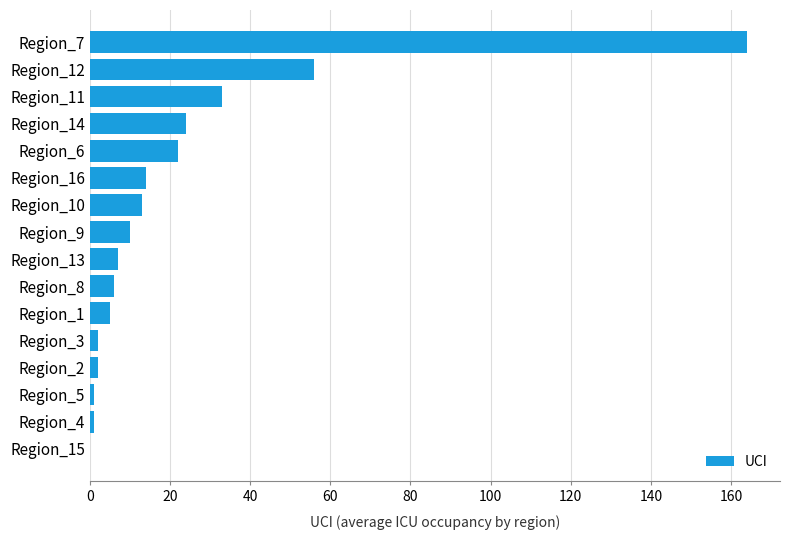

At which label is the value closest to 82?

Region_12